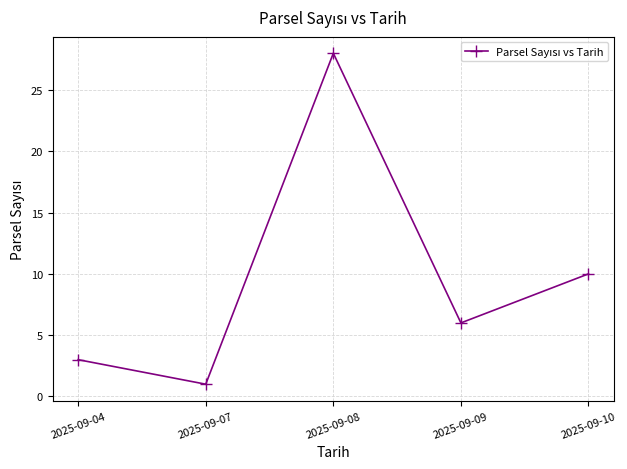

Approximately how many times larger is the value at 2025-09-07 compared to 2025-09-09?

0.2